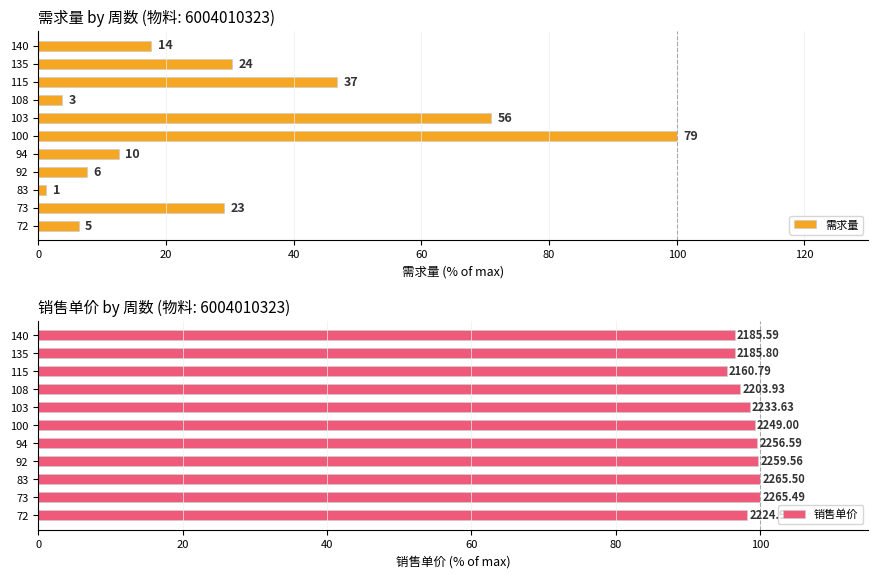

Reading right to left, what are all the values shown in this chart?

需求量: 17.7	30.4	46.8	3.8	70.9	100.0	12.7	7.6	1.3	29.1	6.3
销售单价: 96.5	96.5	95.4	97.3	98.6	99.3	99.6	99.7	100.0	100.0	98.2